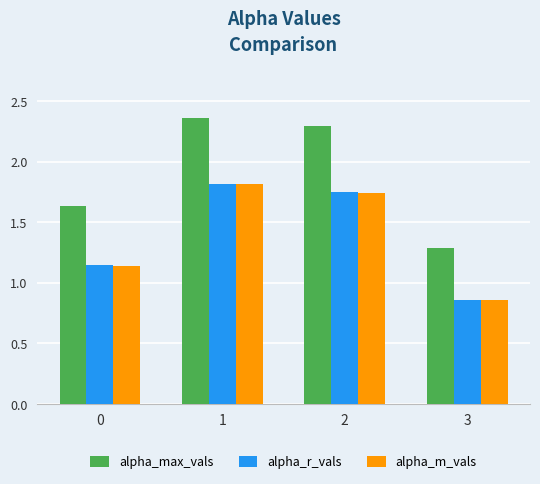

What is the total value across all series at 2?

5.8